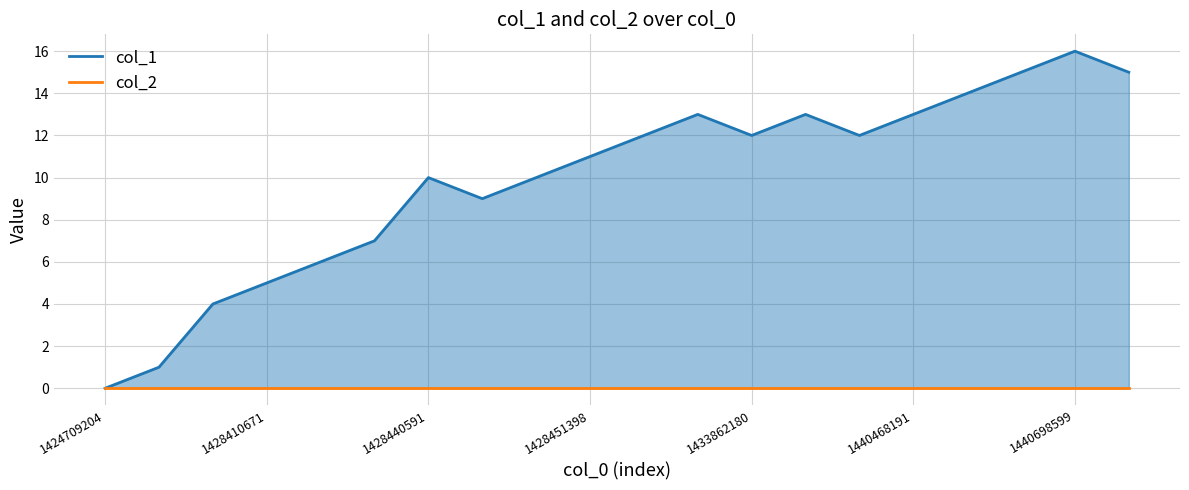

Does the chart have visible grid lines?

Yes